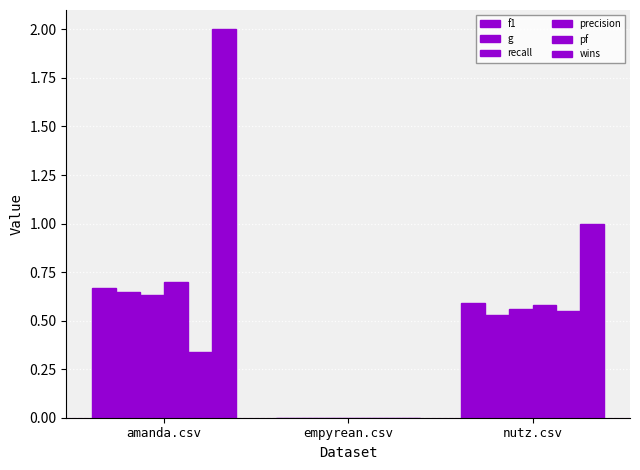

The g series shows 0.5 at nutz.csv. True or false?

True